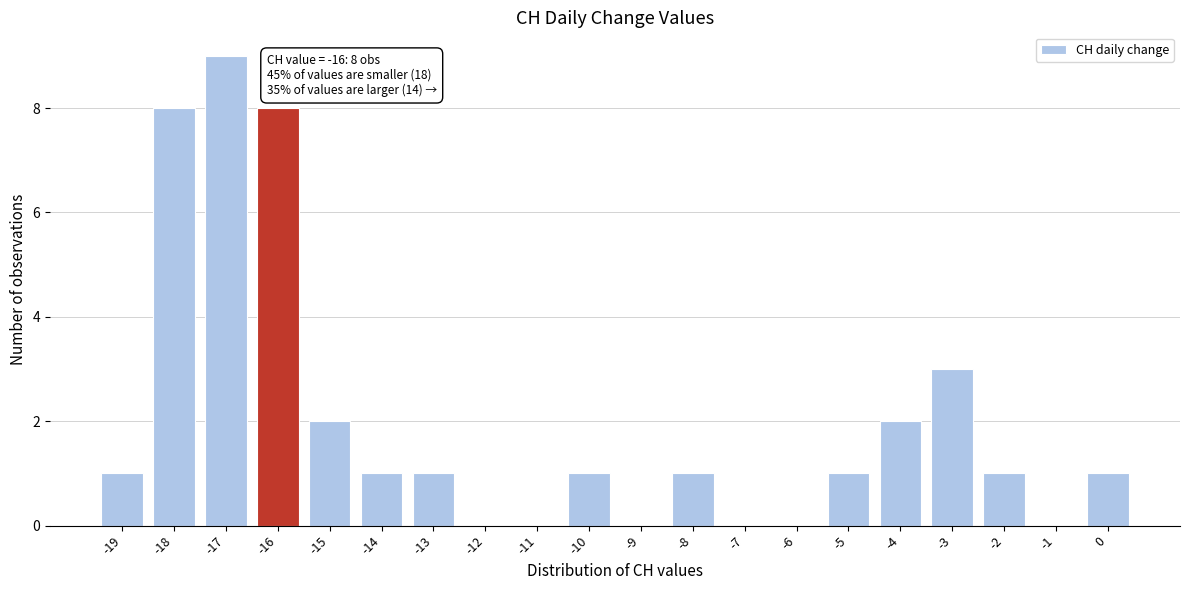

Which range on the x-axis has the tallest bar?

-17.5 to -16.5